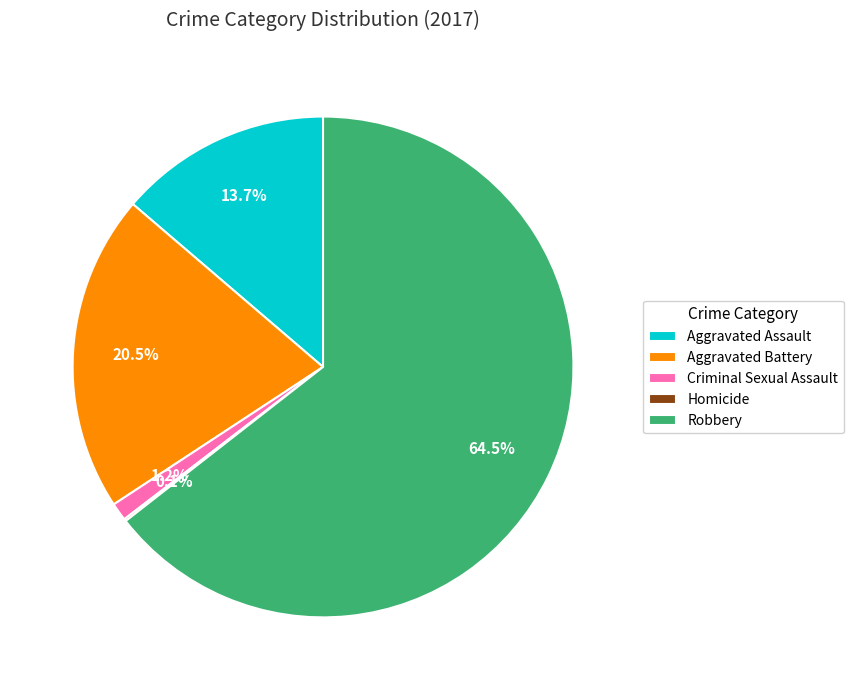

Which has a higher value, Aggravated Battery or Aggravated Assault?

Aggravated Battery